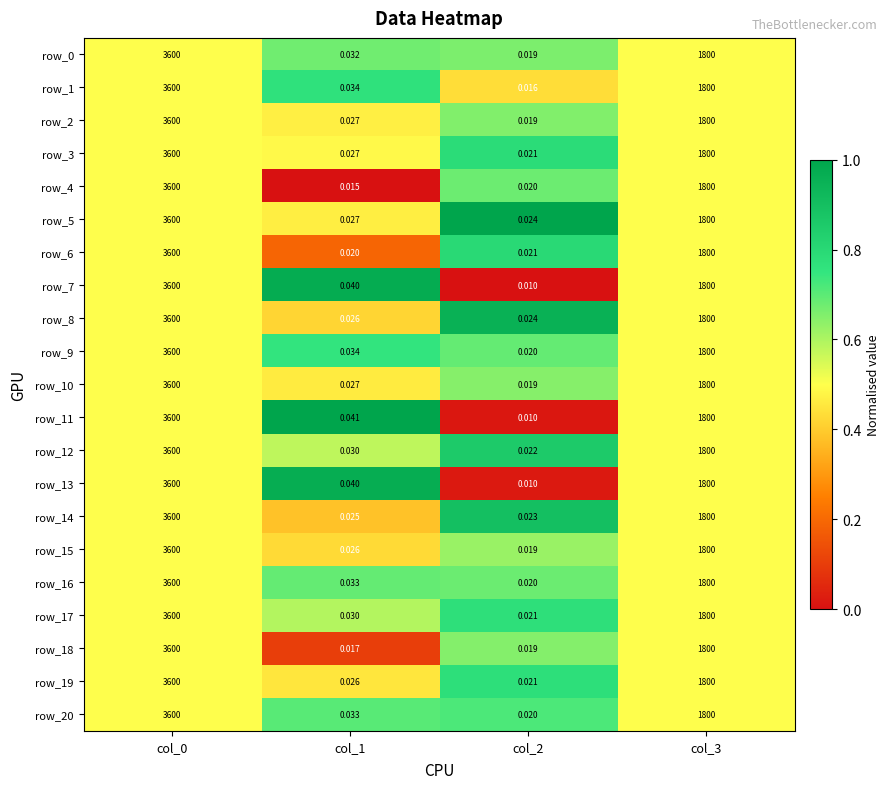

Is the value of row_7 at col_2 greater than the value of row_1 at col_2?

No